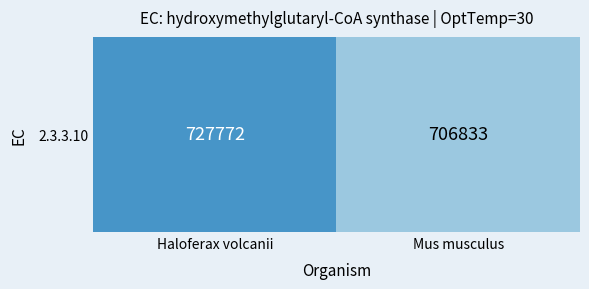

How many series are shown in this chart?

1